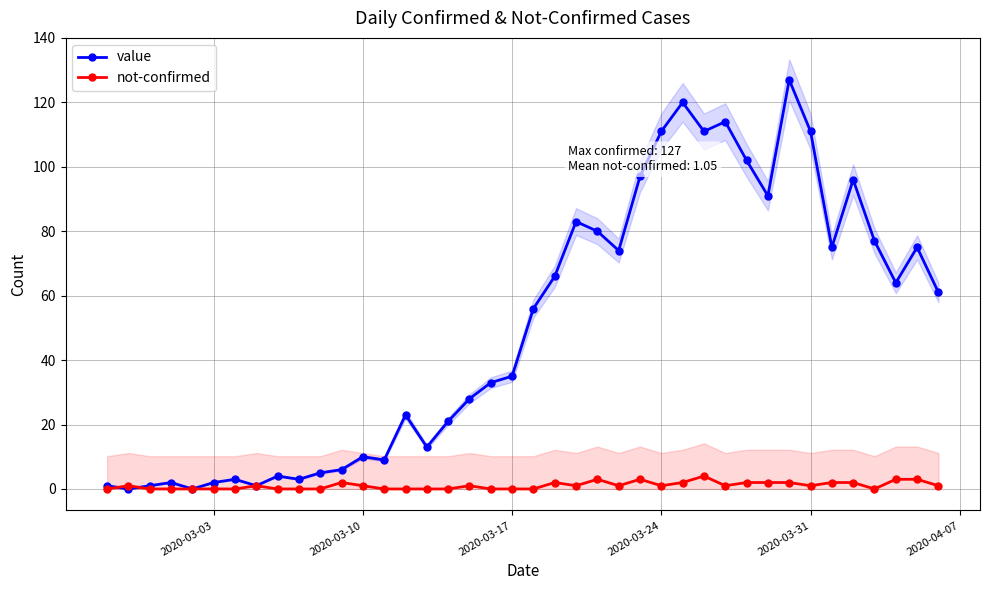

Read the value value at 2020-03-17.

35